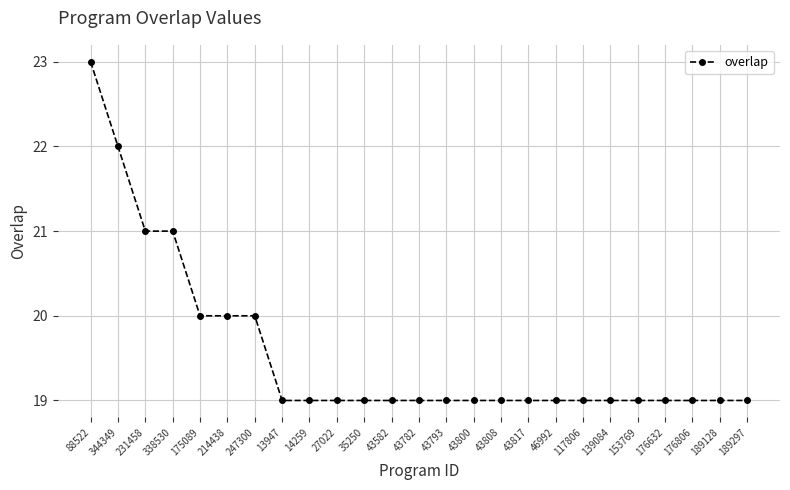

What is the average value?

20